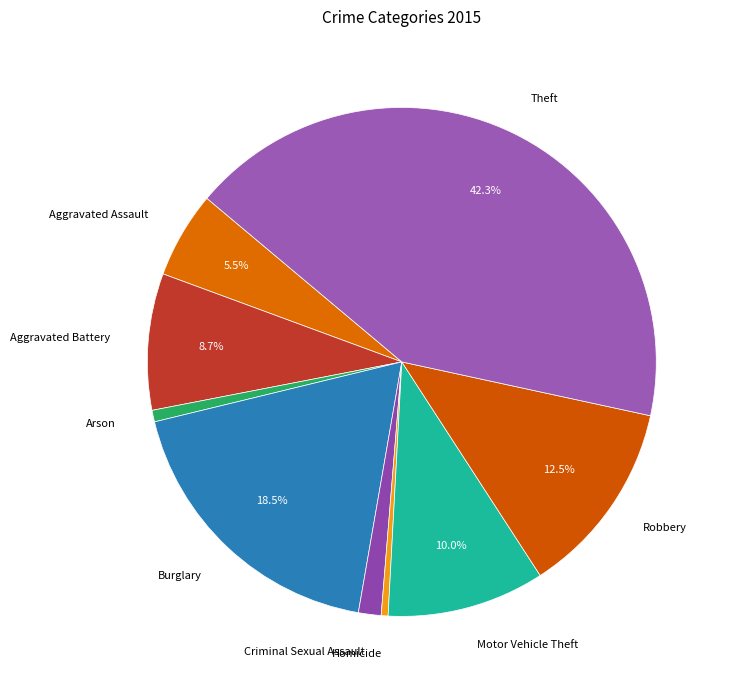

What is the largest slice in the pie chart?

Theft